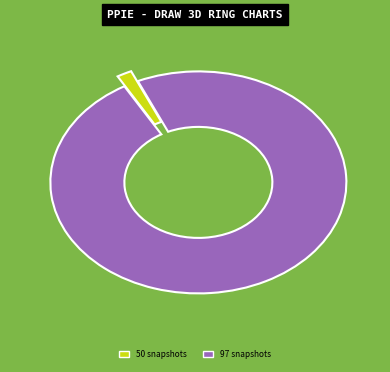

Which has a higher value, 97 snapshots or 50 snapshots?

97 snapshots